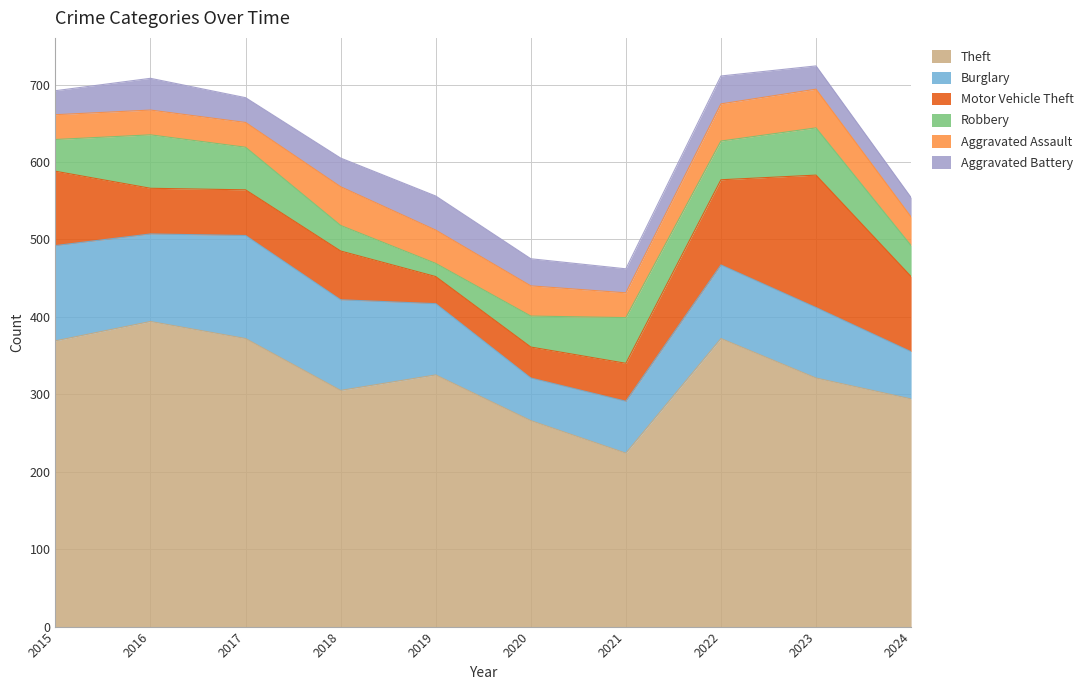

Which category has the highest value across all series?

2016